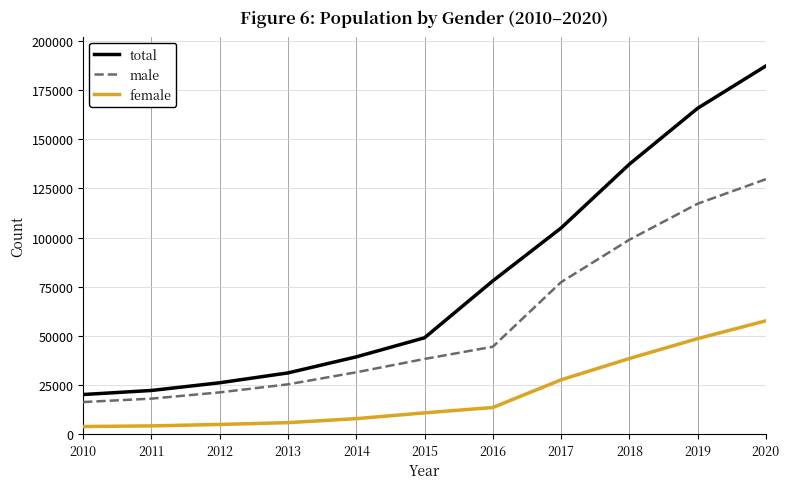

The male series shows 77289 at 2017. True or false?

True